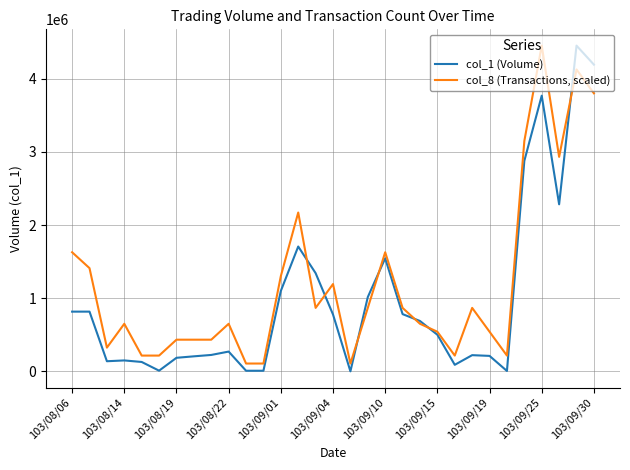

What is the highest value of the col_1 (Volume) series?

4454000.0